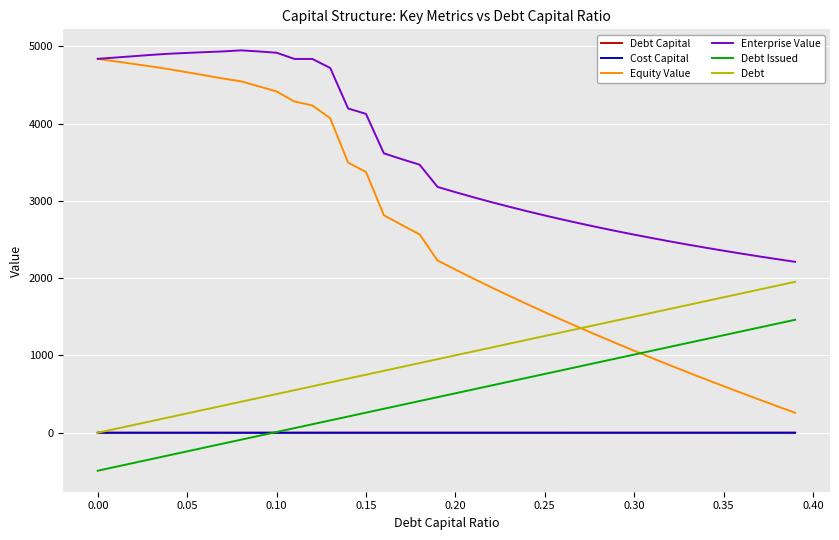

What are all the series names shown in the legend?

Debt Capital, Cost Capital, Equity Value, Enterprise Value, Debt Issued, Debt